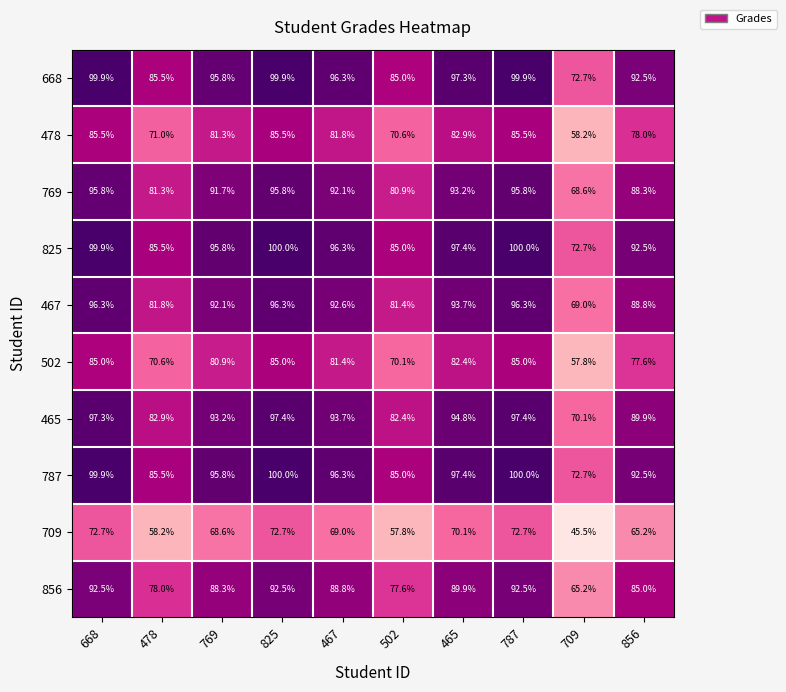

What is the total value across all series at 769?

883.5